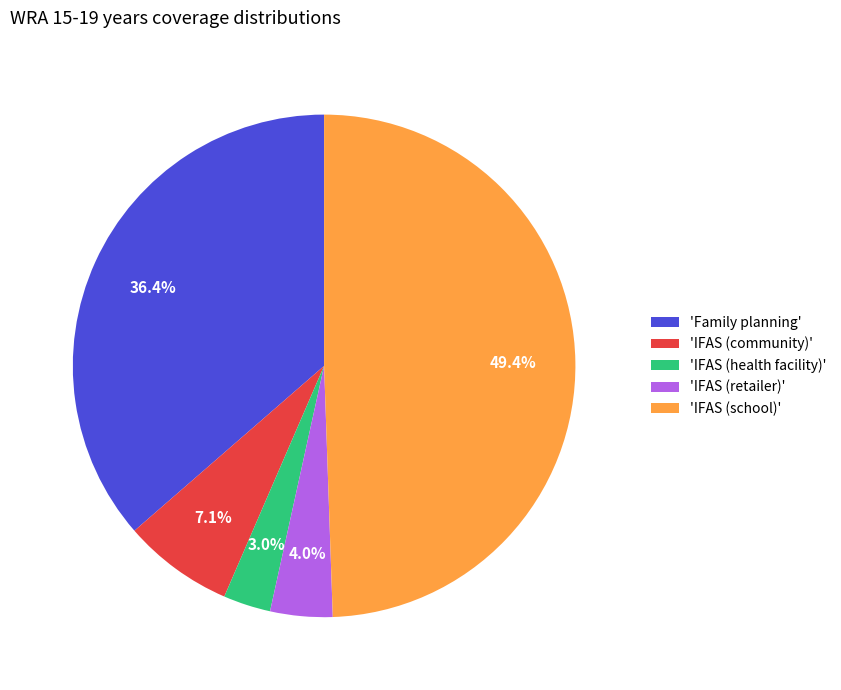

Which slice is the largest?

'IFAS (school)'